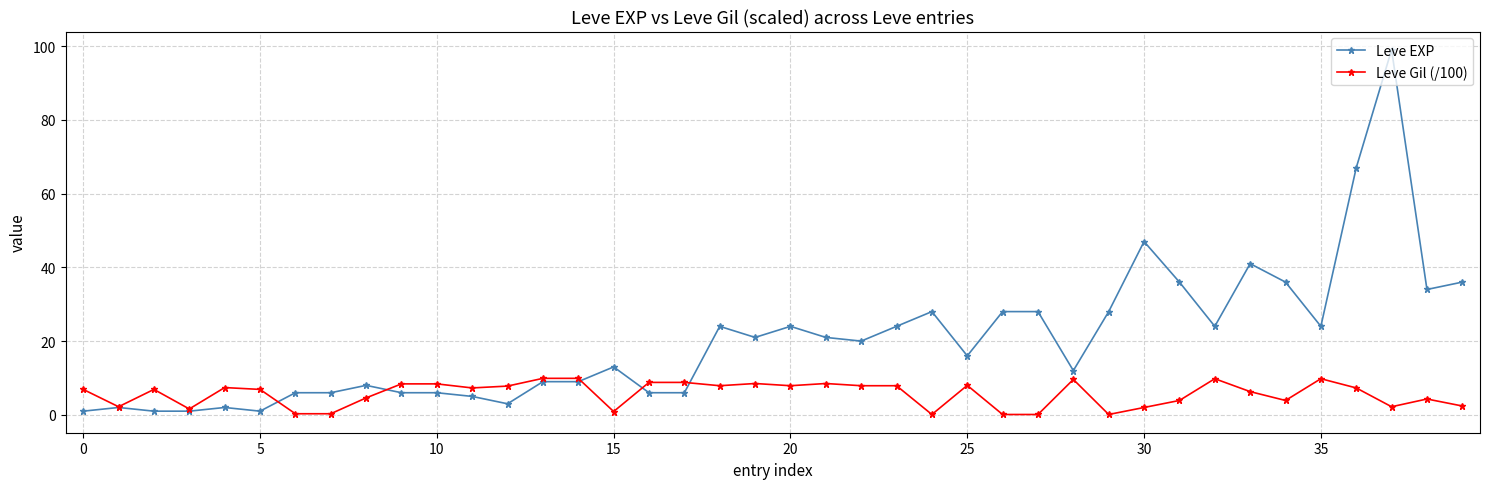

What is the sum of all Leve Gil (/100) values?

225.8